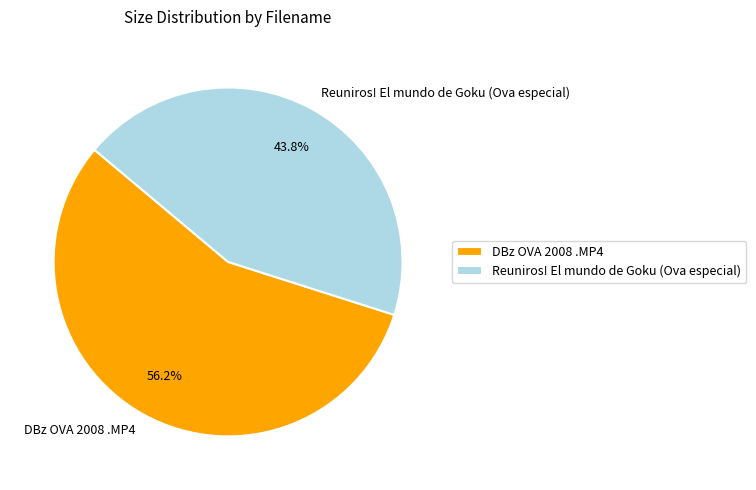

Which slice is the smallest?

Reuniros! El mundo de Goku (Ova especial)